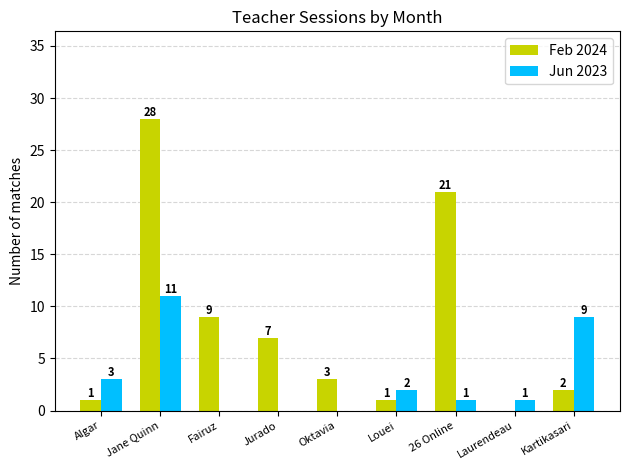

True or false: Jun 2023 has a value of 0 at Jurado.

True